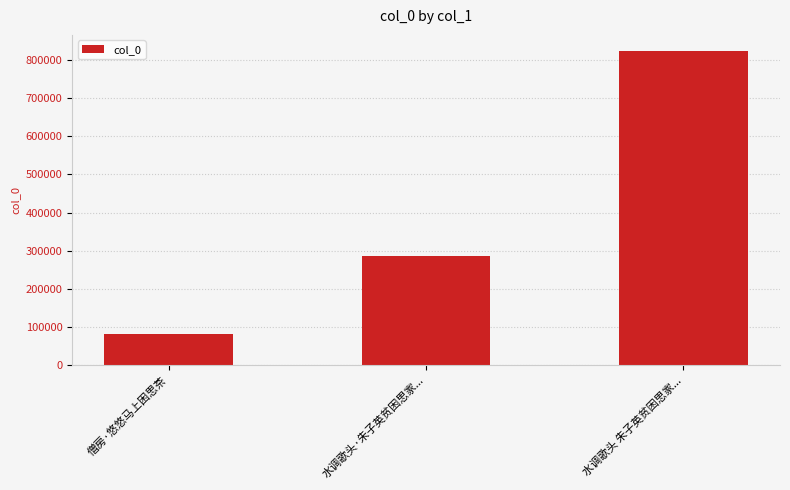

At which label is the value closest to 452916?

水调歌头·朱子英贫困思家...